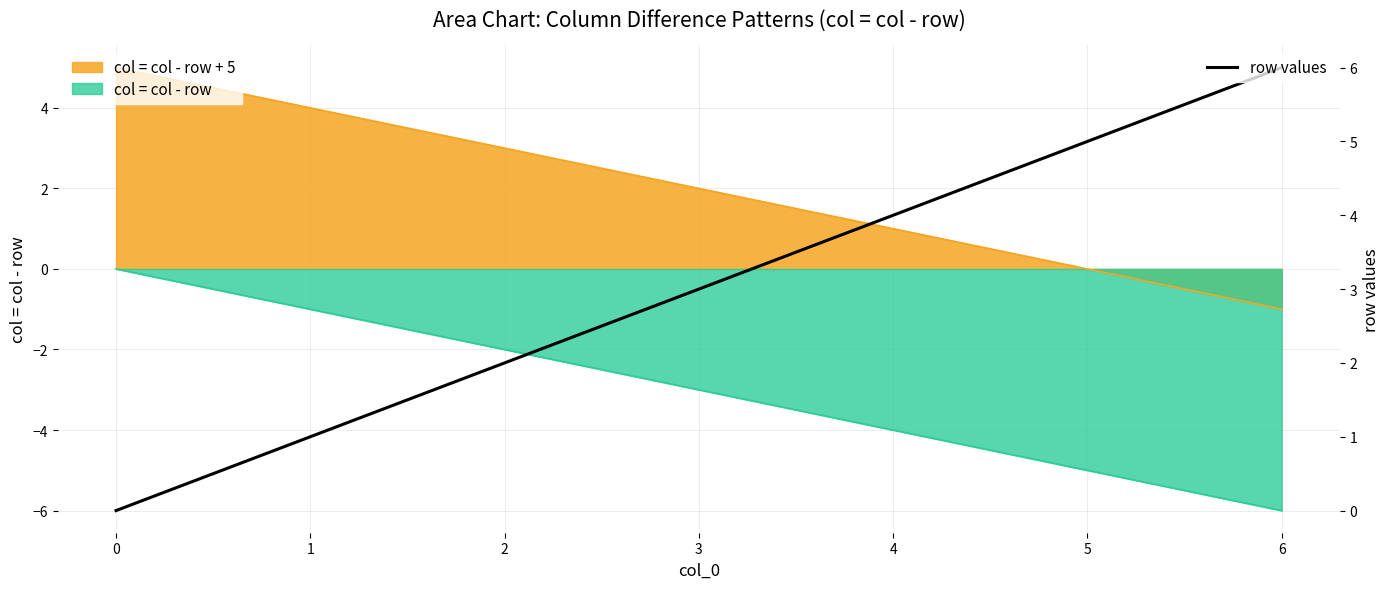

List the labels in order of value, largest first.

6, 5, 4, 3, 2, 1, 0